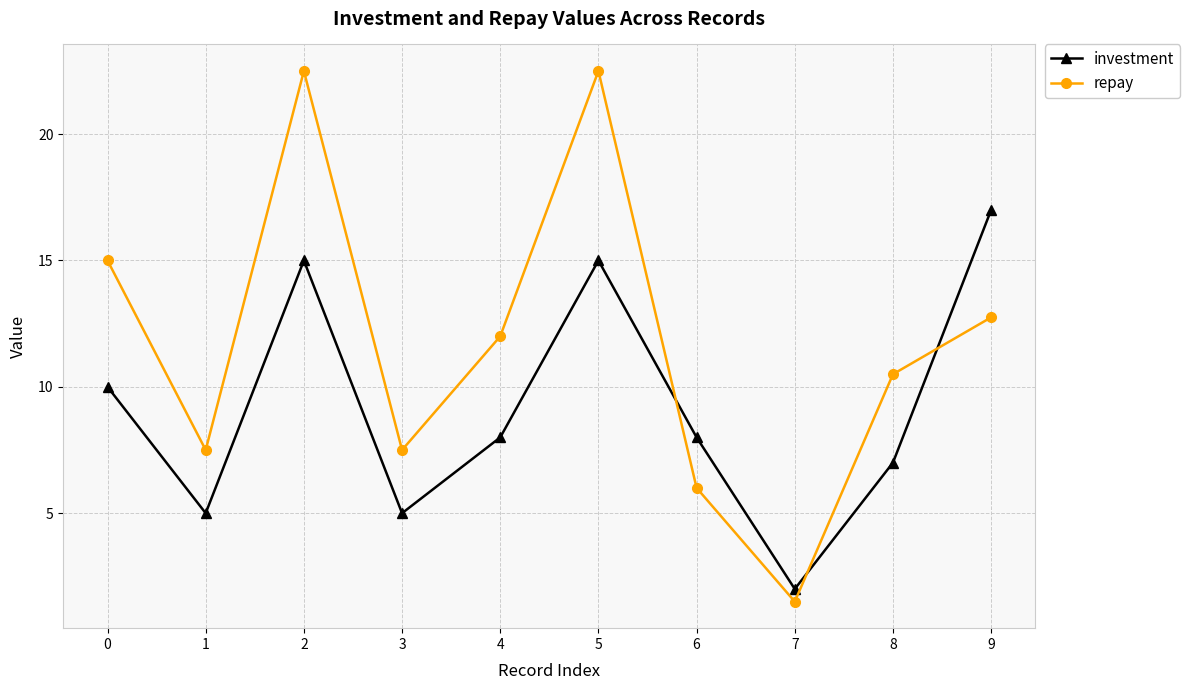

What is the difference between the investment values at 5 and 7?

13.0